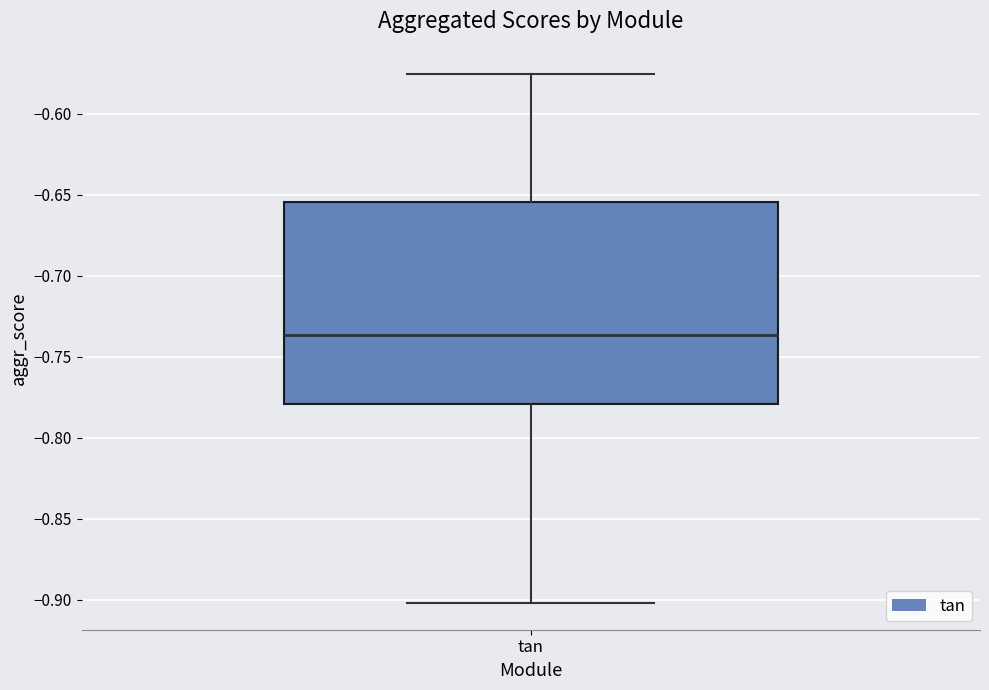

Read this box plot against the y-axis: the position of the median line, the range covered by the box, and the ends of both whiskers. The values are not printed on the chart, so give them approximately, as read against the axis.

median -0.735, box -0.780 to -0.655, whiskers -0.900 to -0.575